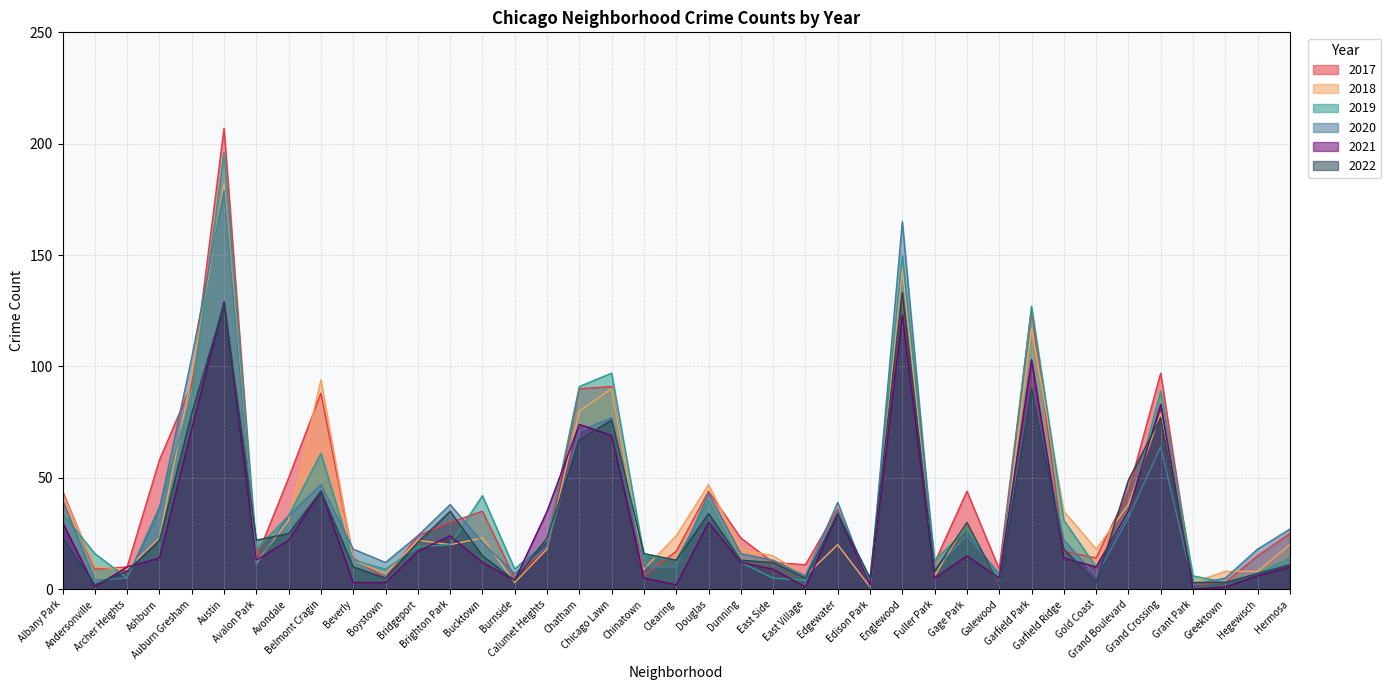

Which series has the largest total across all categories?

2017